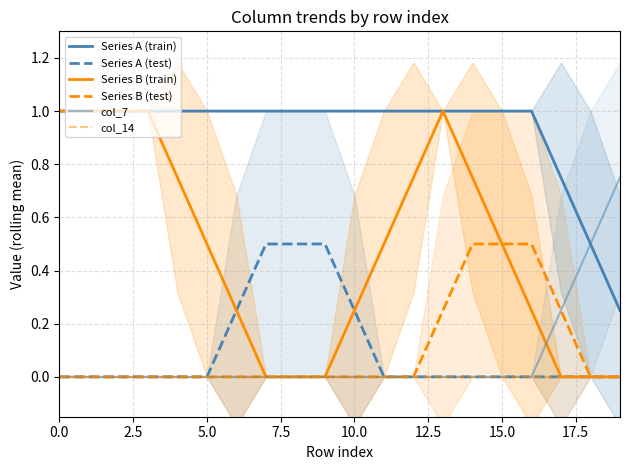

Does the chart display data point markers on the line(s)?

No